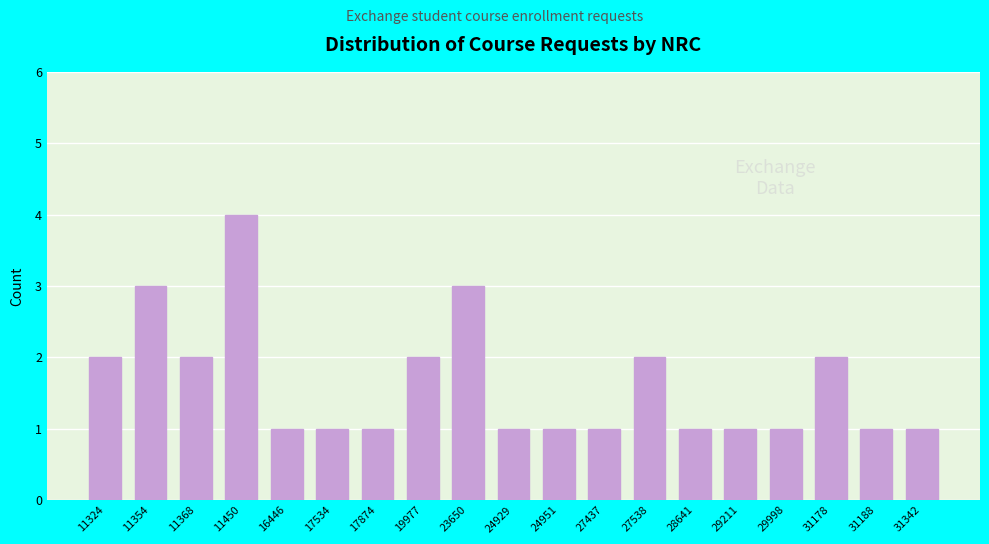

Reading left to right, transcribe all the data shown in this chart.

2	3	2	4	1	1	1	2	3	1	1	1	2	1	1	1	2	1	1